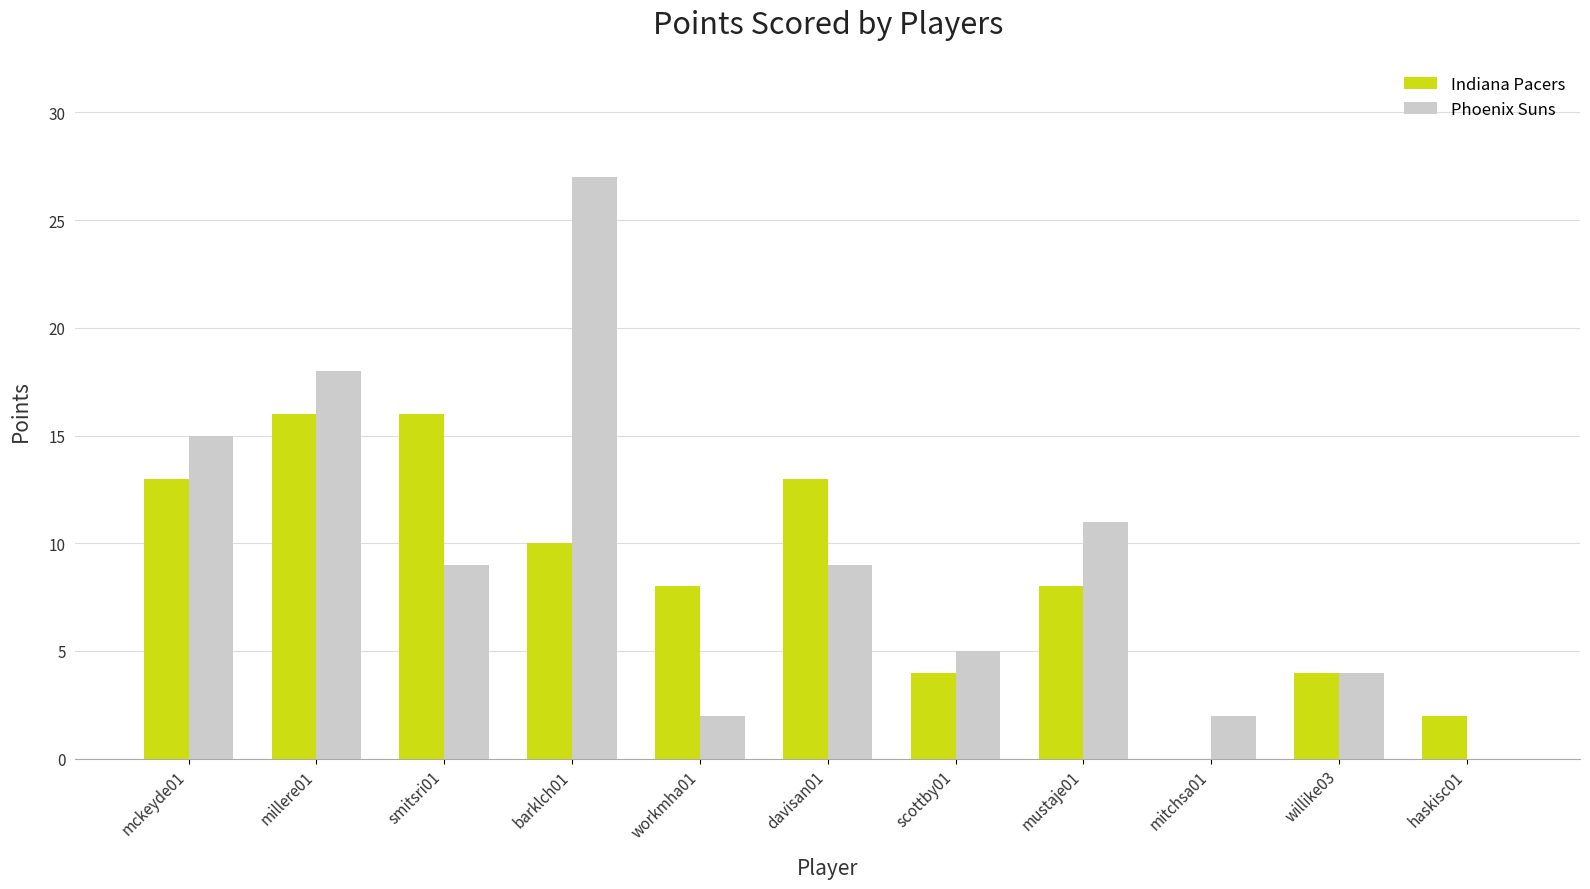

The Phoenix Suns series shows 11 at mustaje01. True or false?

True